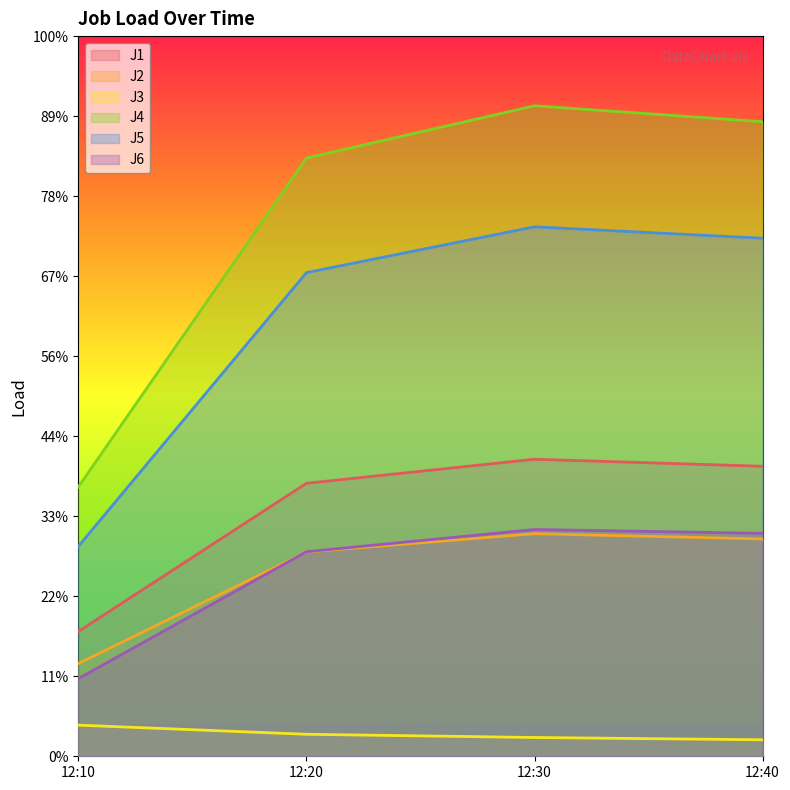

The J2 series shows 18.4 at 12:30. True or false?

False